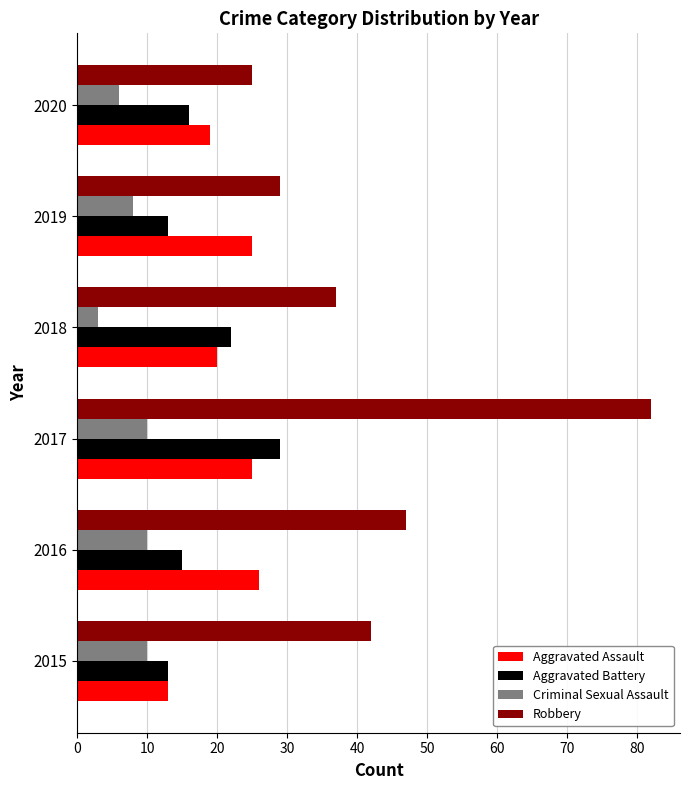

The value of Aggravated Assault at 2017 is 17. True or false?

False